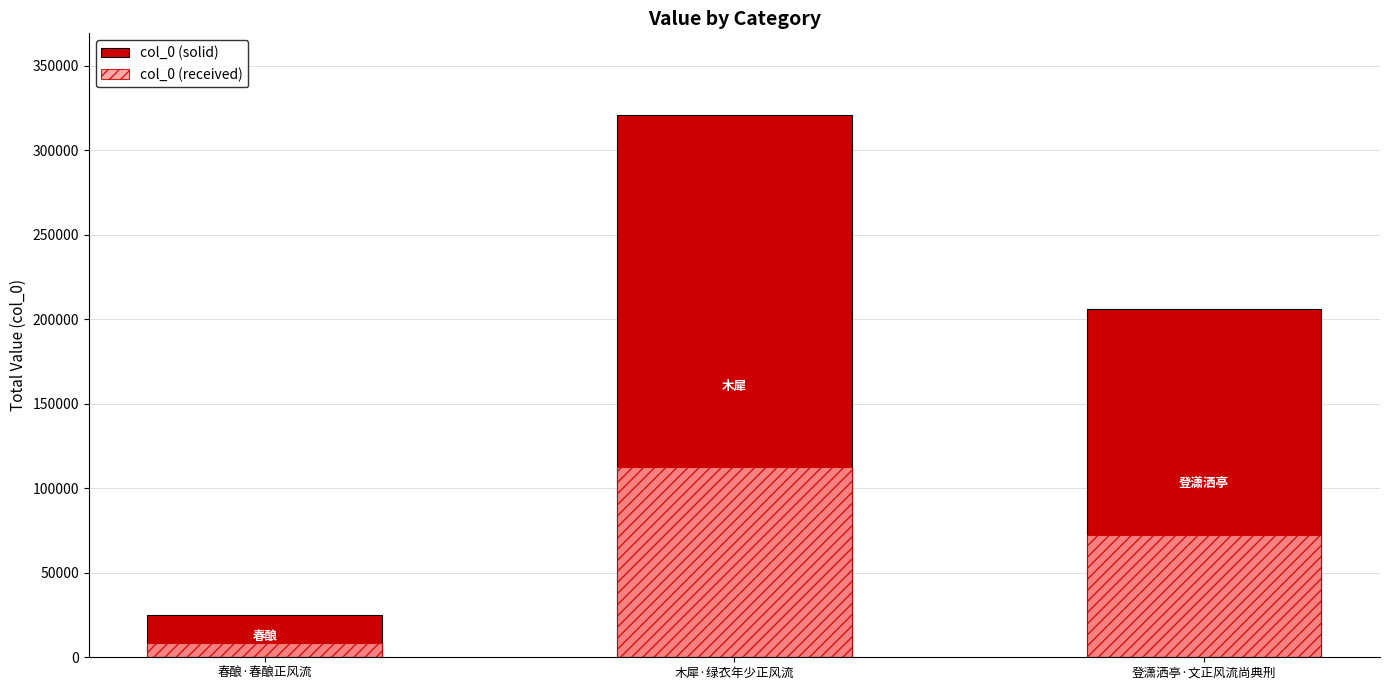

The value of col_0 (received) at 登潇洒亭·文正风流尚典刑 is 72139.5. True or false?

True